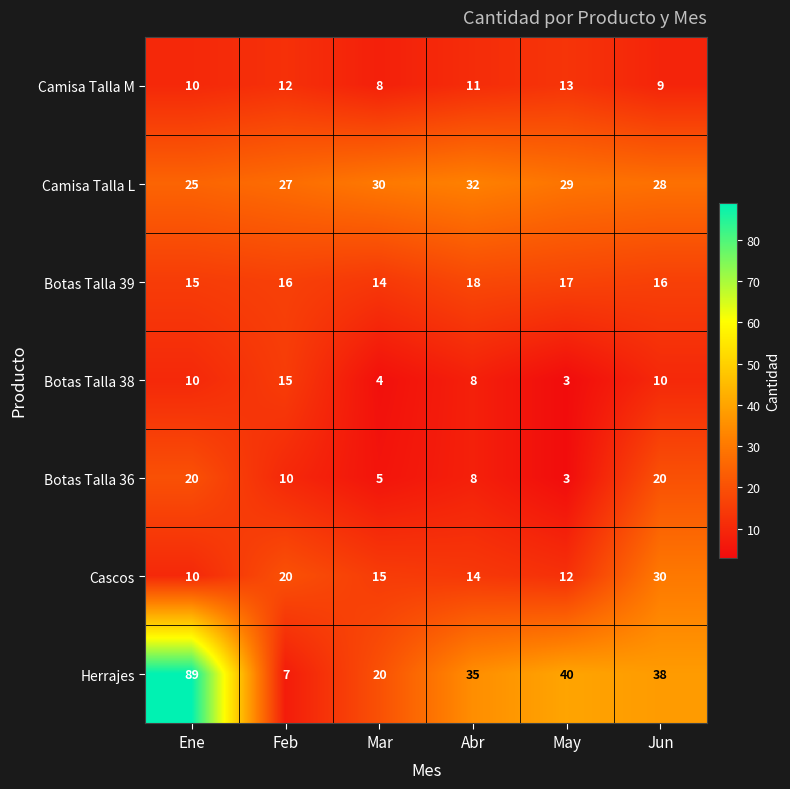

The value of Camisa Talla M at Abr is 11. True or false?

True